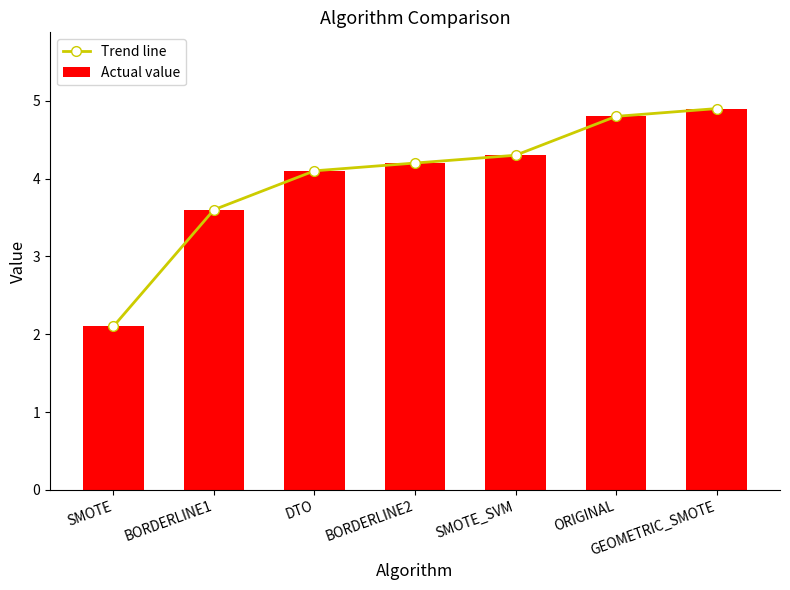

True or false: Trend line has a value of 3.6 at BORDERLINE1.

True